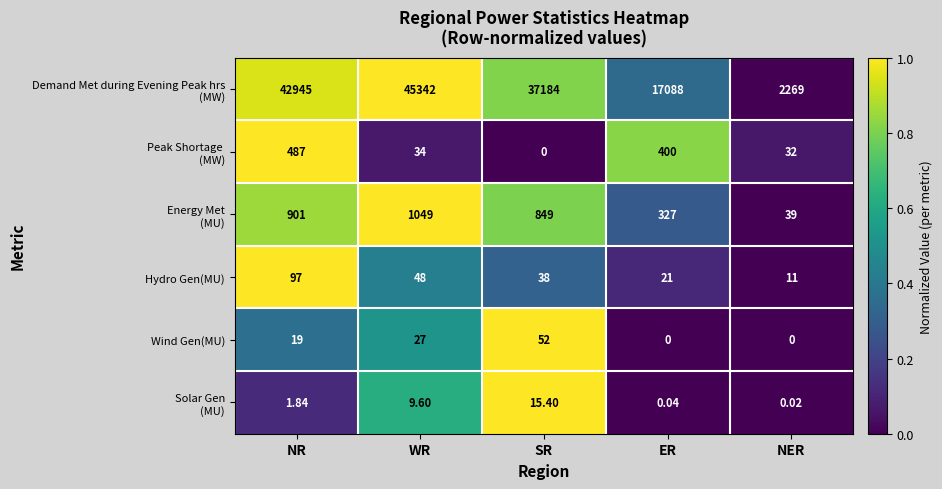

At which category is the sum across all series the highest?

WR